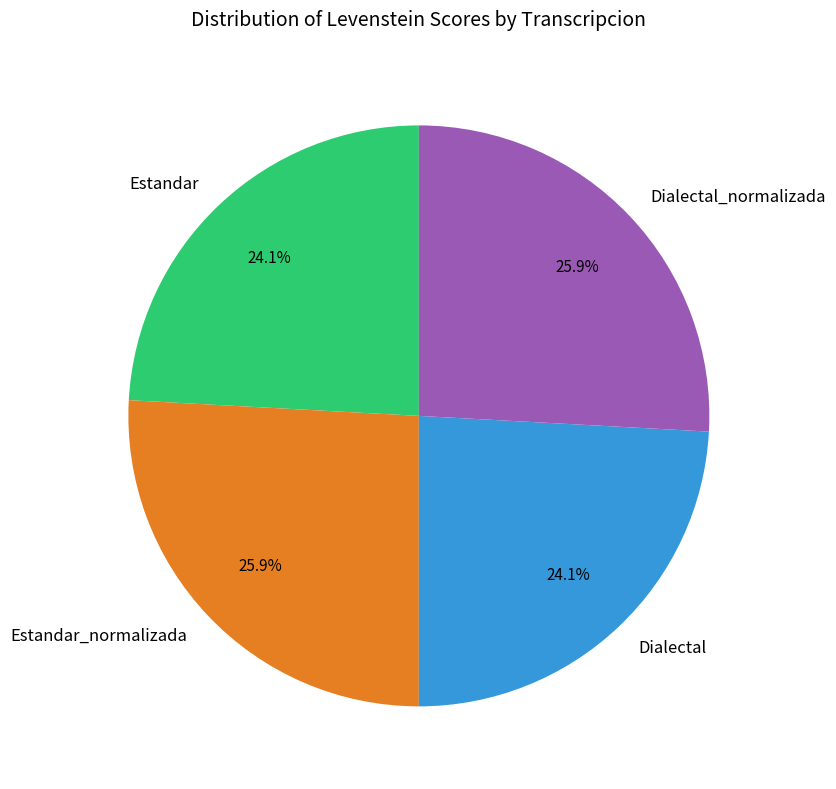

What percentage is NOT represented by Dialectal?

75.9%